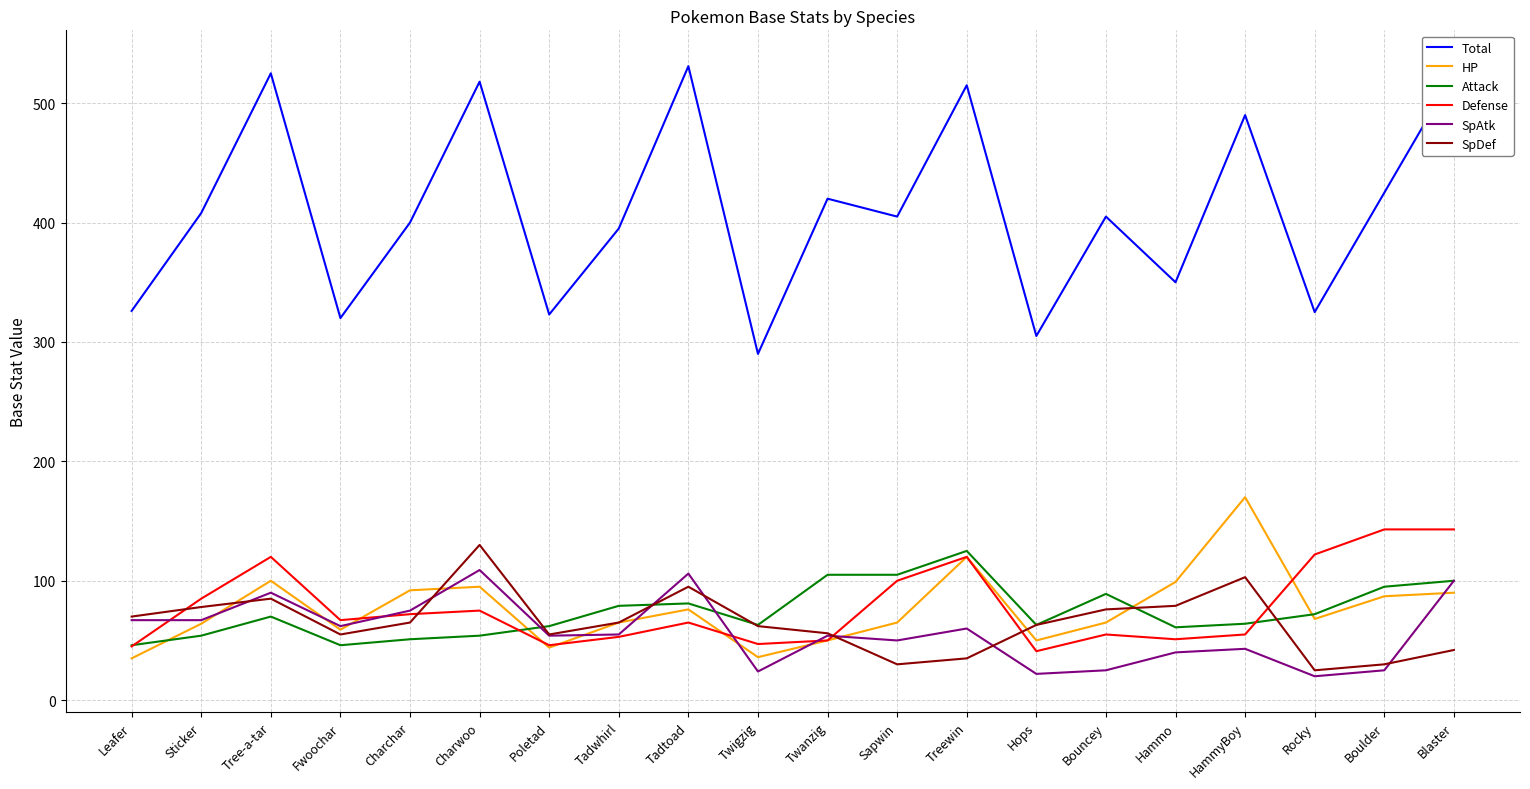

True or false: HP and Attack intersect in this chart.

True